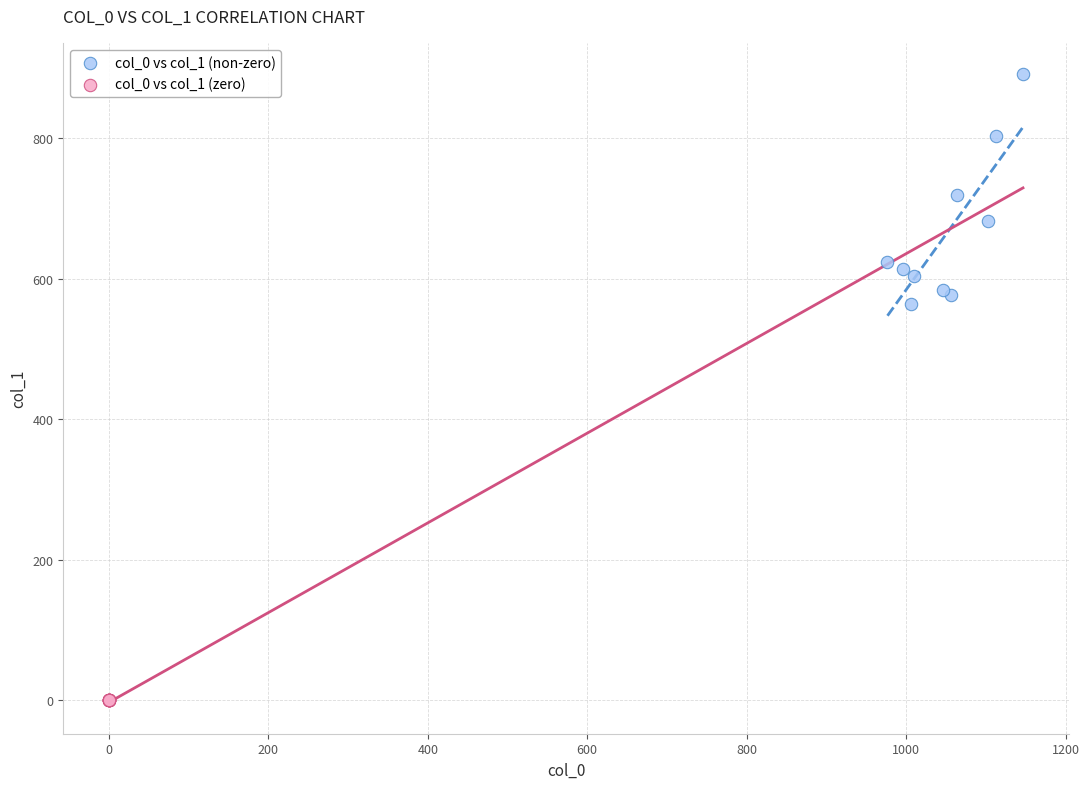

What are all the series names shown in the legend?

col_0 vs col_1 (non-zero), col_0 vs col_1 (zero)